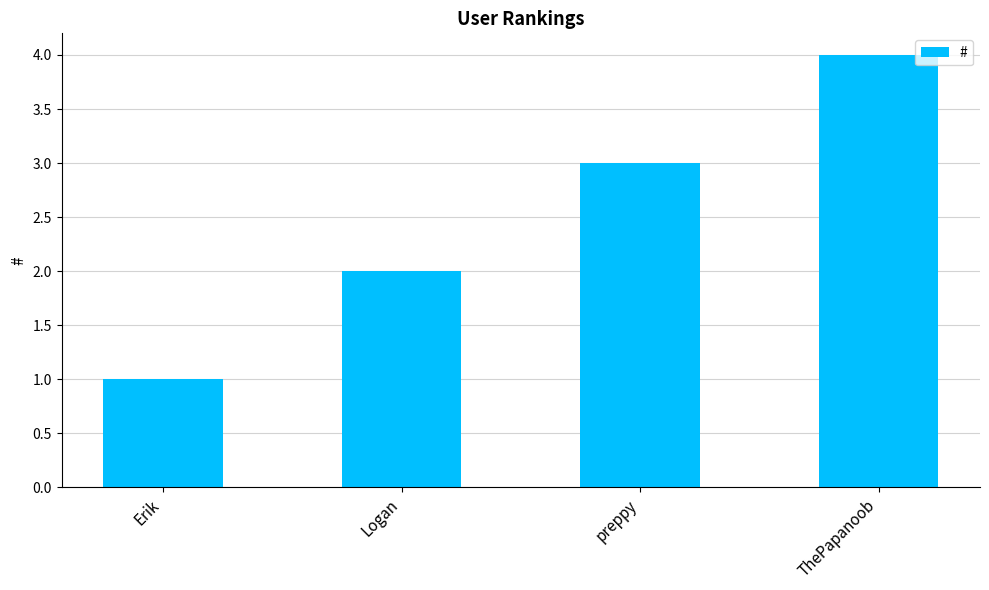

What position from the left is preppy?

3